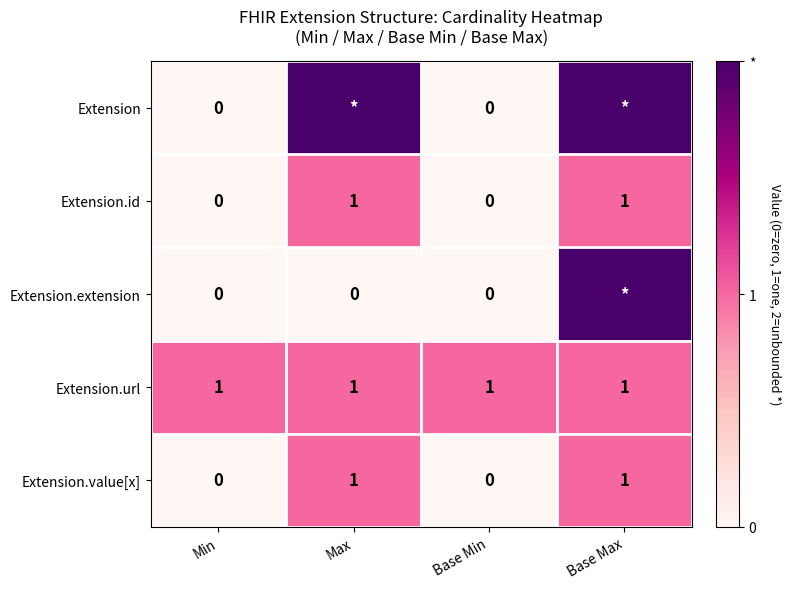

At how many categories does at least one series exceed 1?

2